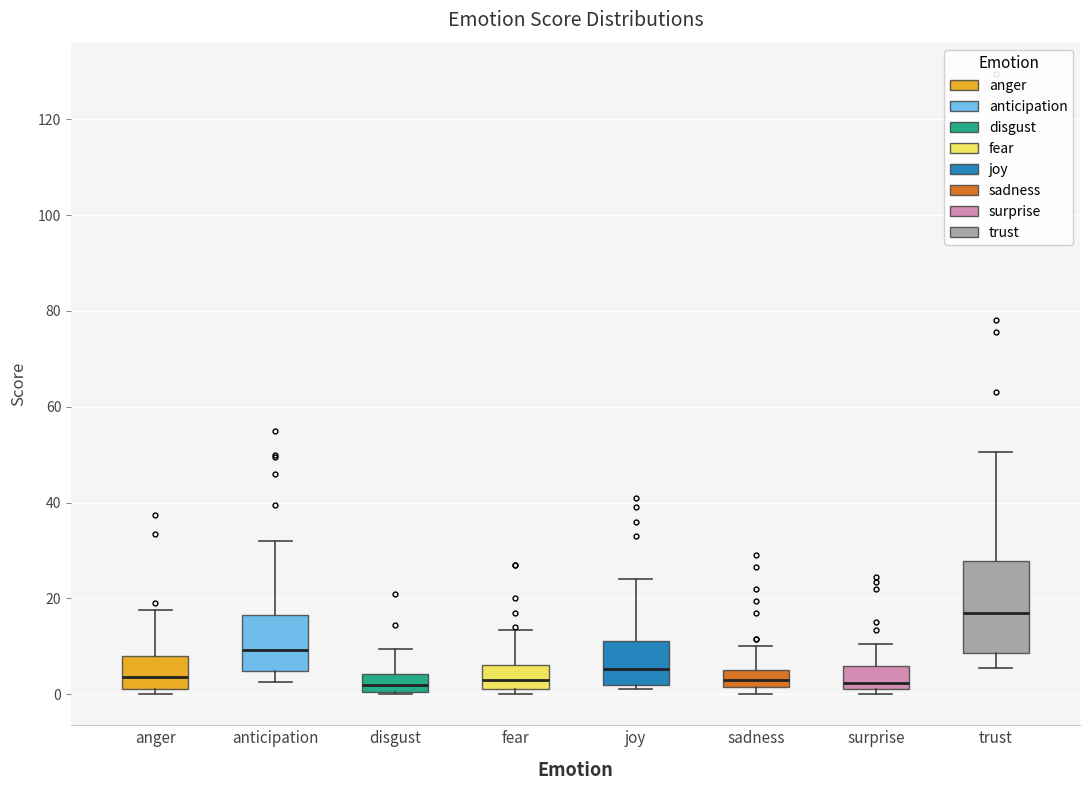

Which box's median line is the highest?

trust